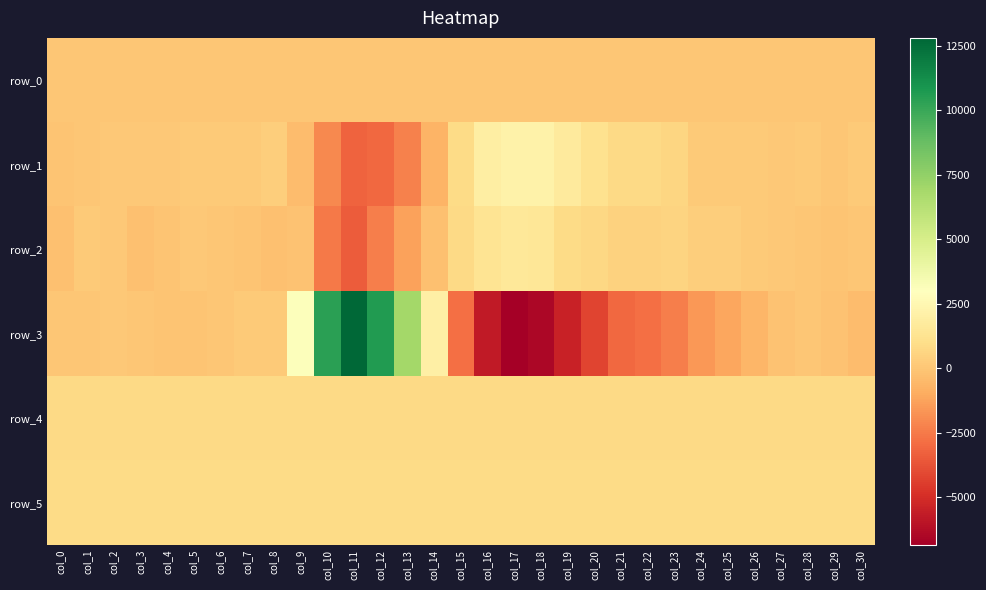

The value of row_5 at col_3 is 895.0. True or false?

True